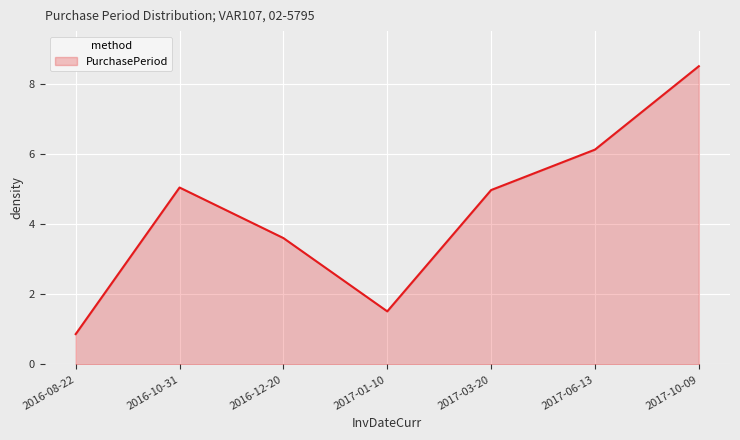

Does the chart display data point markers on the line(s)?

No